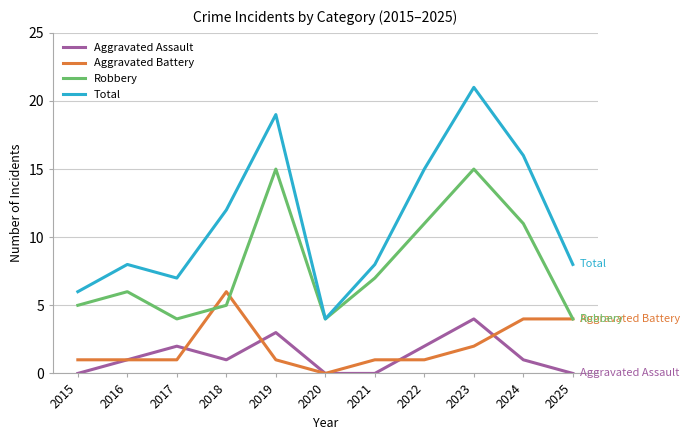

Rank the series at 2024 from lowest to highest value.

Aggravated Assault, Aggravated Battery, Robbery, Total